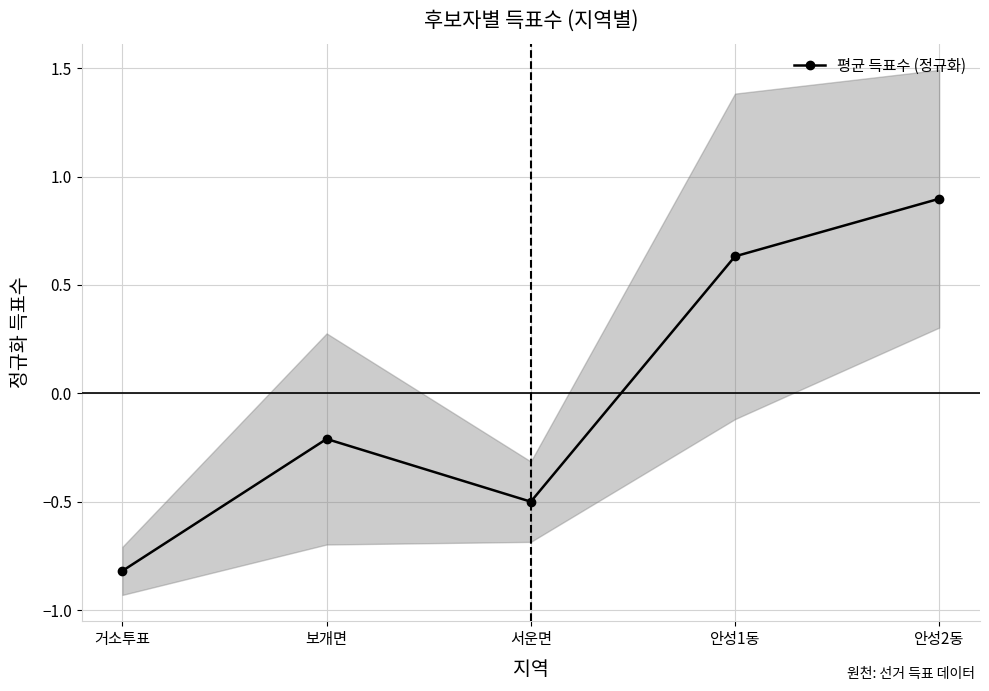

Reading left to right, transcribe all the data shown in this chart.

거소투표=-0.8	보개면=-0.2	서운면=-0.5	안성1동=0.6	안성2동=0.9